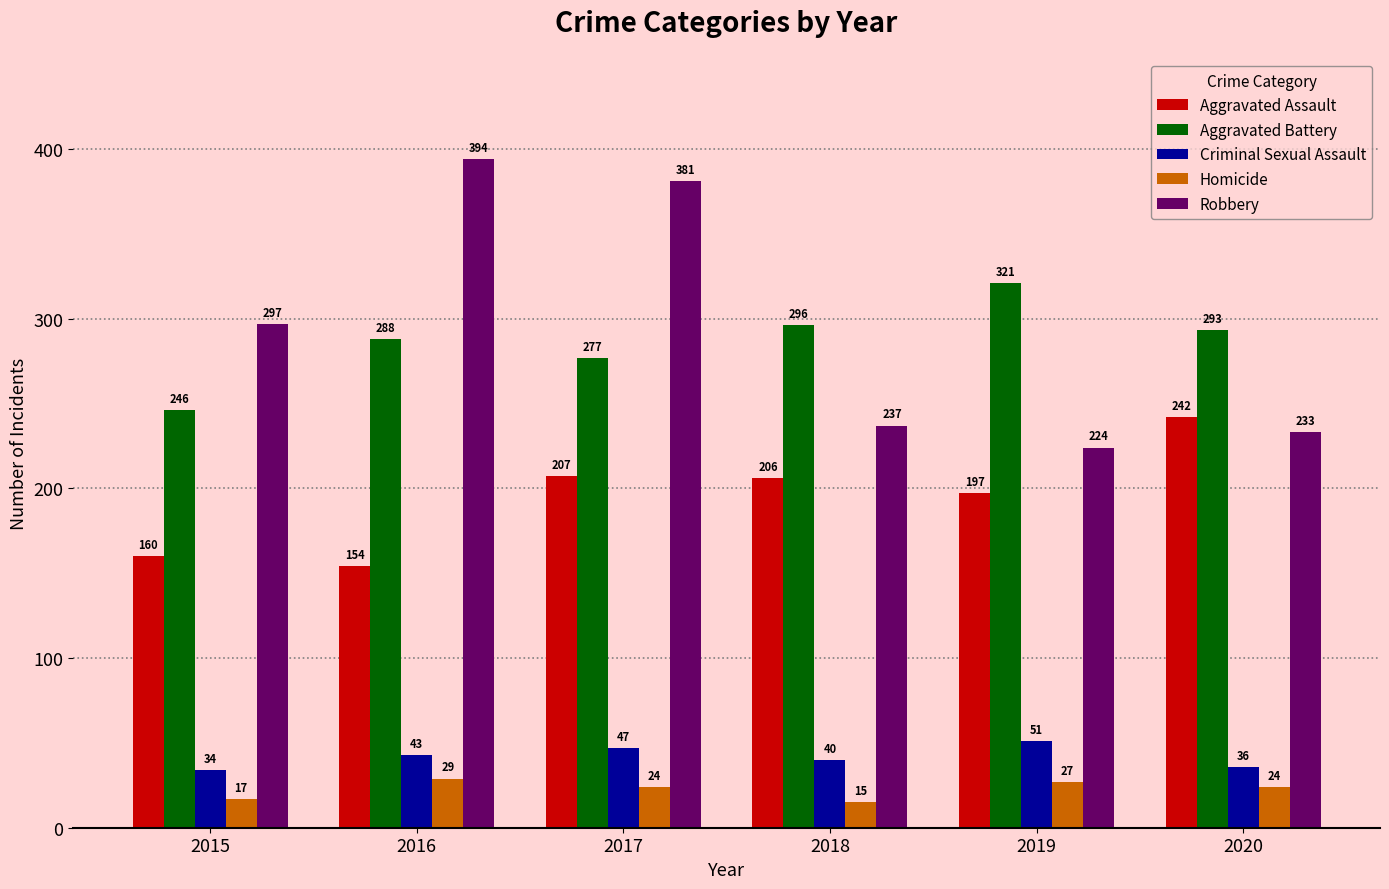

Reading right to left, what are all the values shown in this chart?

Aggravated Assault: 242	197	206	207	154	160
Aggravated Battery: 293	321	296	277	288	246
Criminal Sexual Assault: 36	51	40	47	43	34
Homicide: 24	27	15	24	29	17
Robbery: 233	224	237	381	394	297